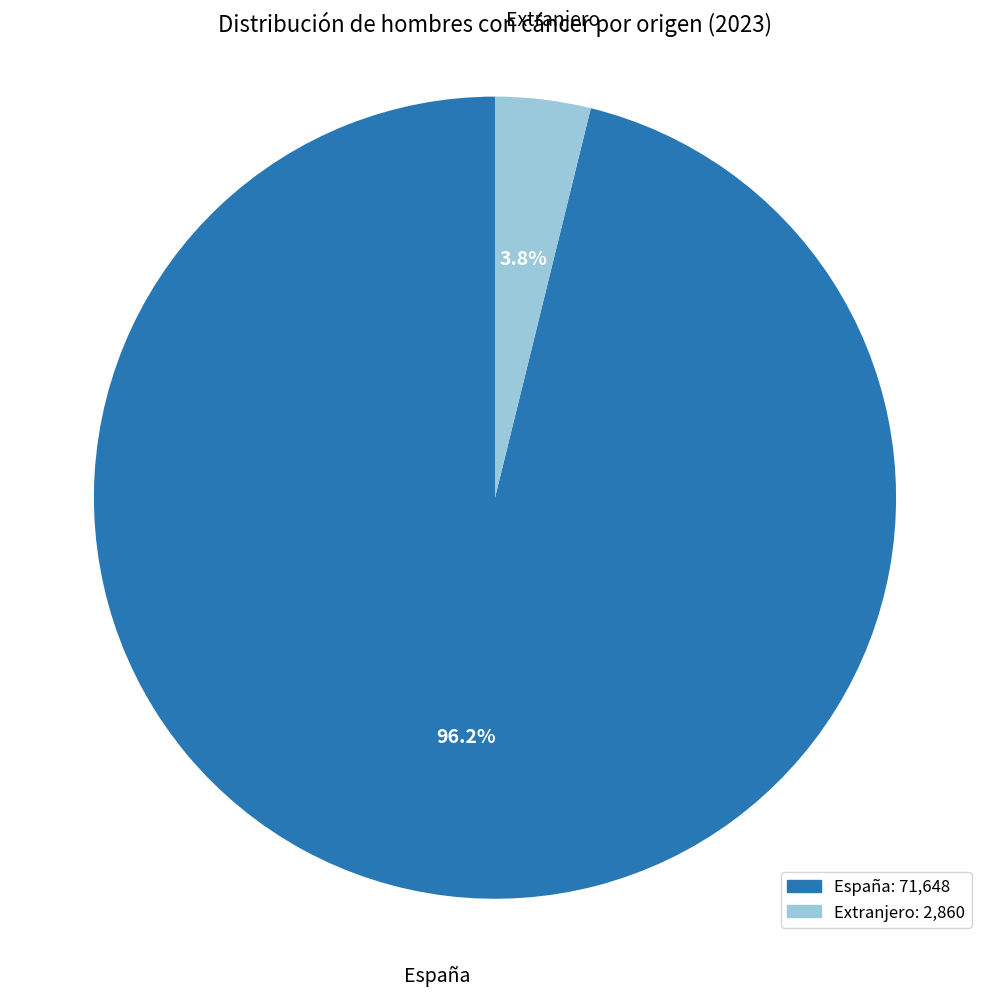

Is there a majority slice in this chart?

Yes